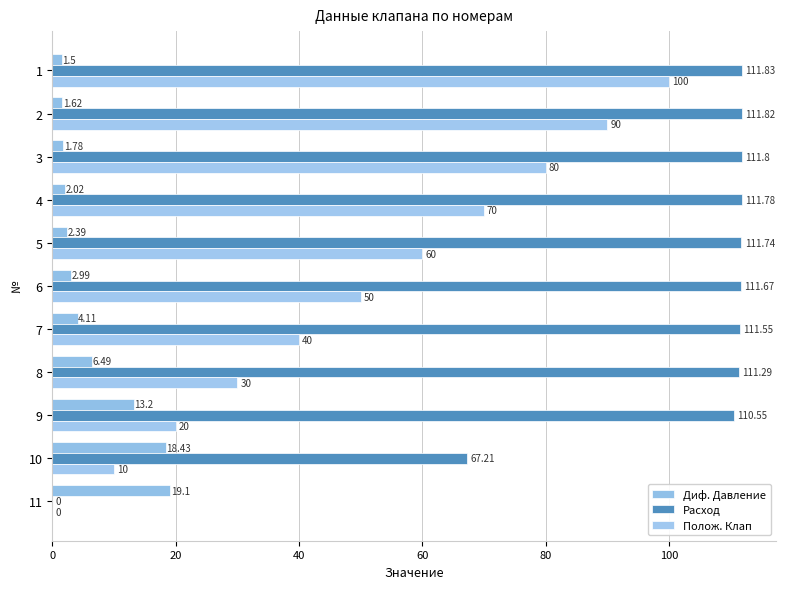

How many distinct data groups are displayed?

3